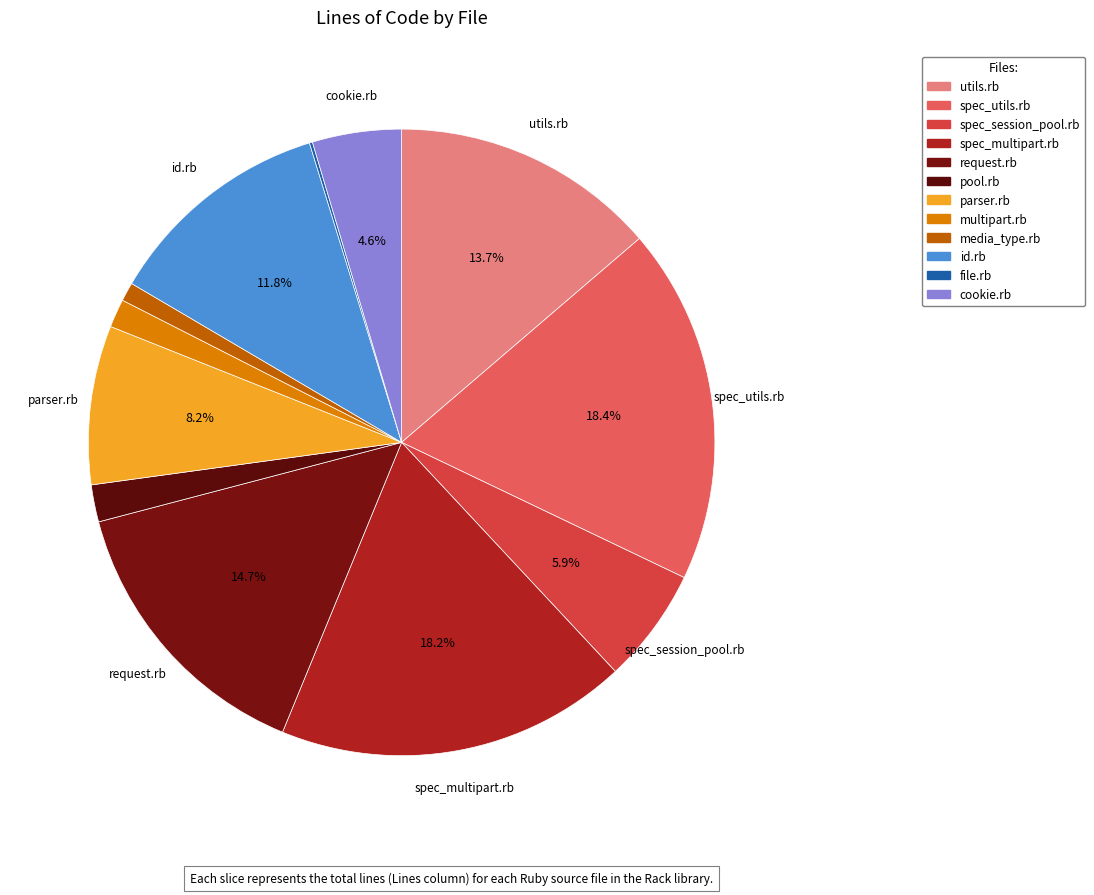

What percentage is the utils.rb slice, to the nearest percent?

14%